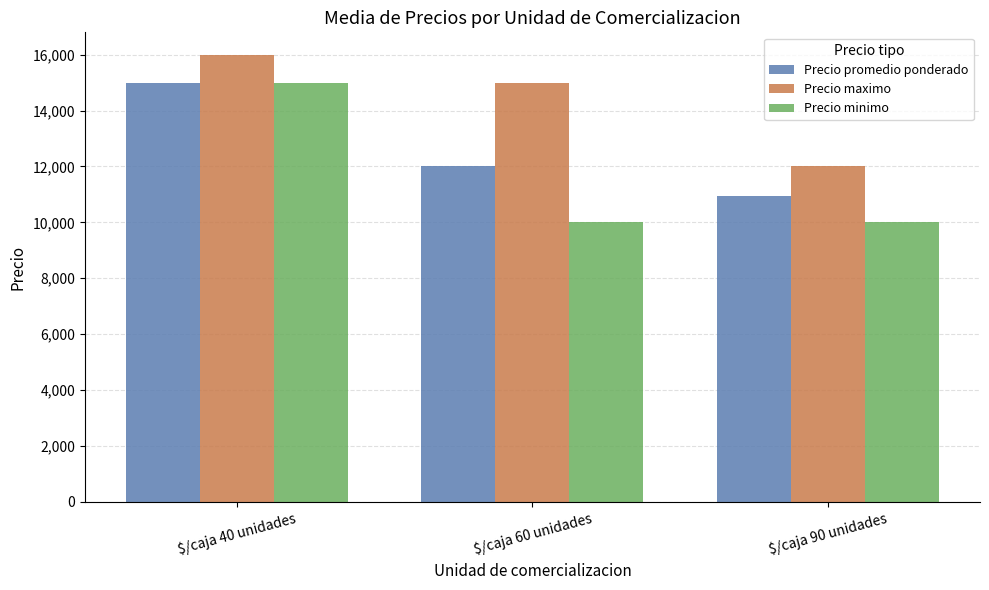

What is the difference between the Precio maximo values at $/caja 90 unidades and $/caja 40 unidades?

4000